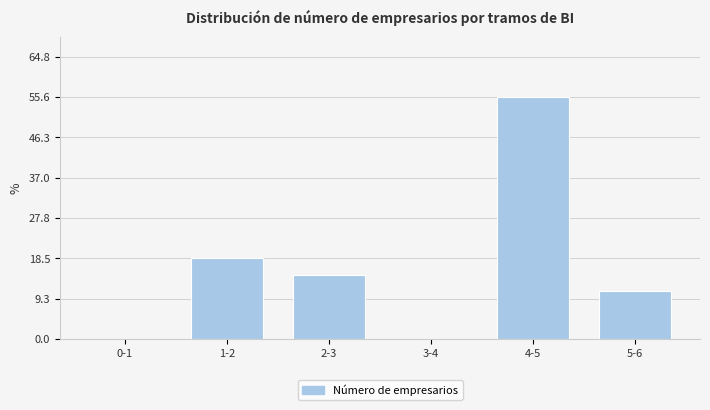

Reading left to right, extract all data points from this chart.

0-1=0.0	1-2=18.5	2-3=14.8	3-4=0.0	4-5=55.6	5-6=11.1